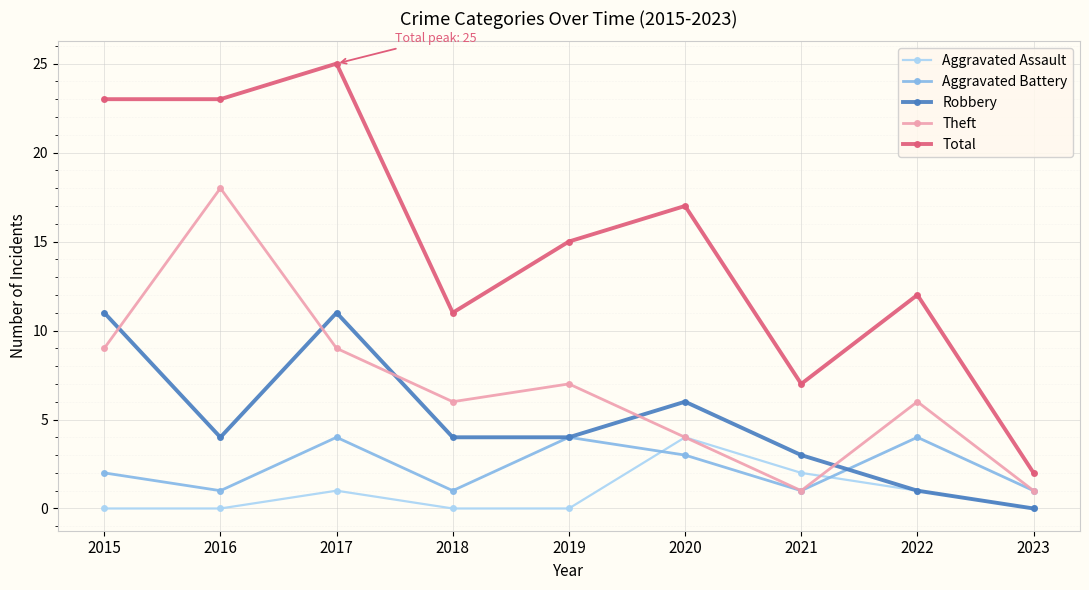

True or false: Total has more than 0 points higher than both neighbors.

True